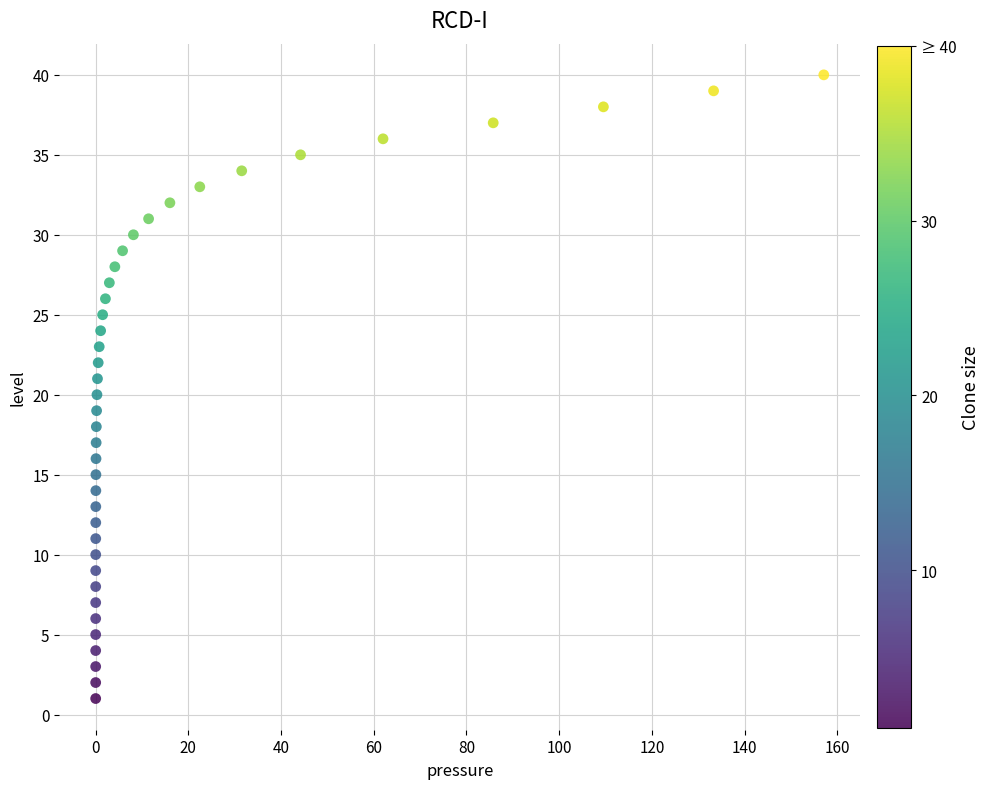

What is the range of Y values (max minus min)?

39